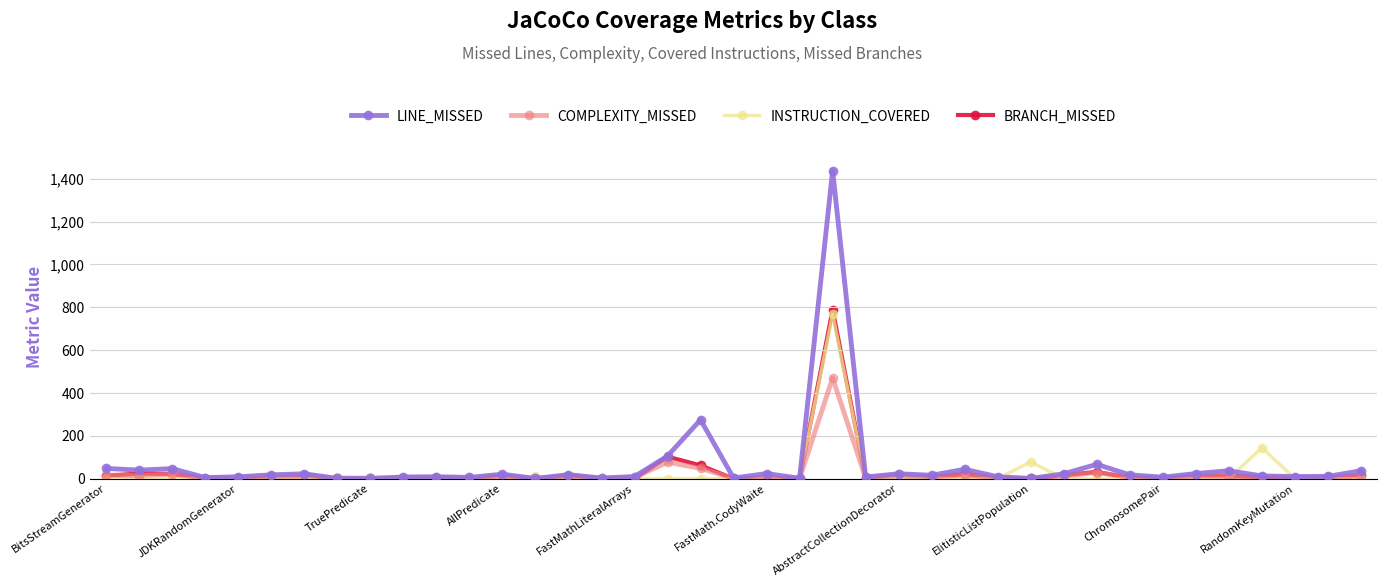

True or false: COMPLEXITY_MISSED has more than 0 points higher than both neighbors.

True